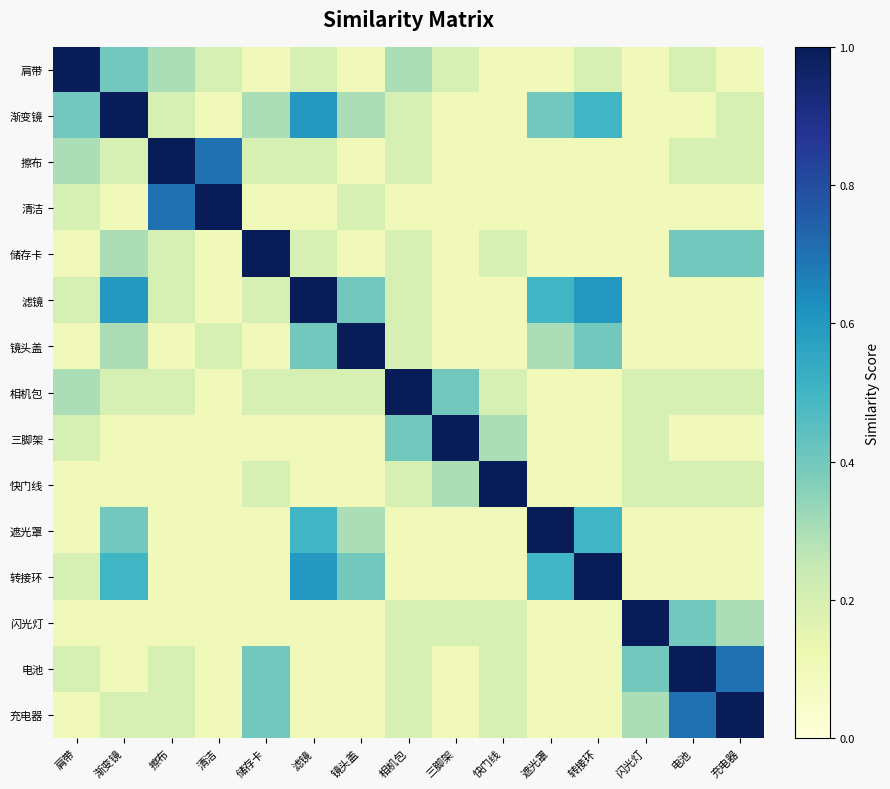

Which has a higher value, 肩带 or 闪光灯?

肩带